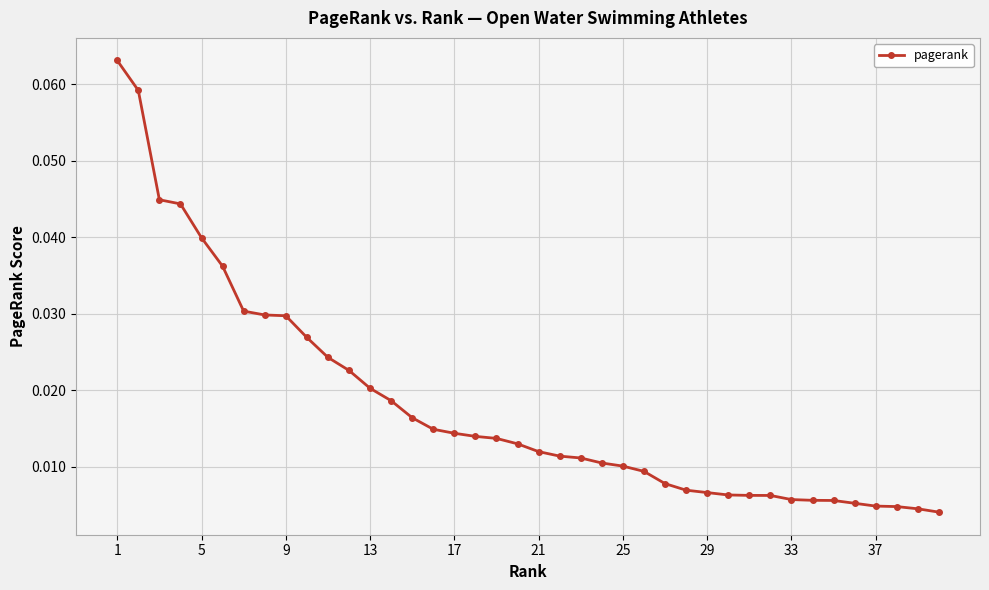

What is the sum of all values?

0.7